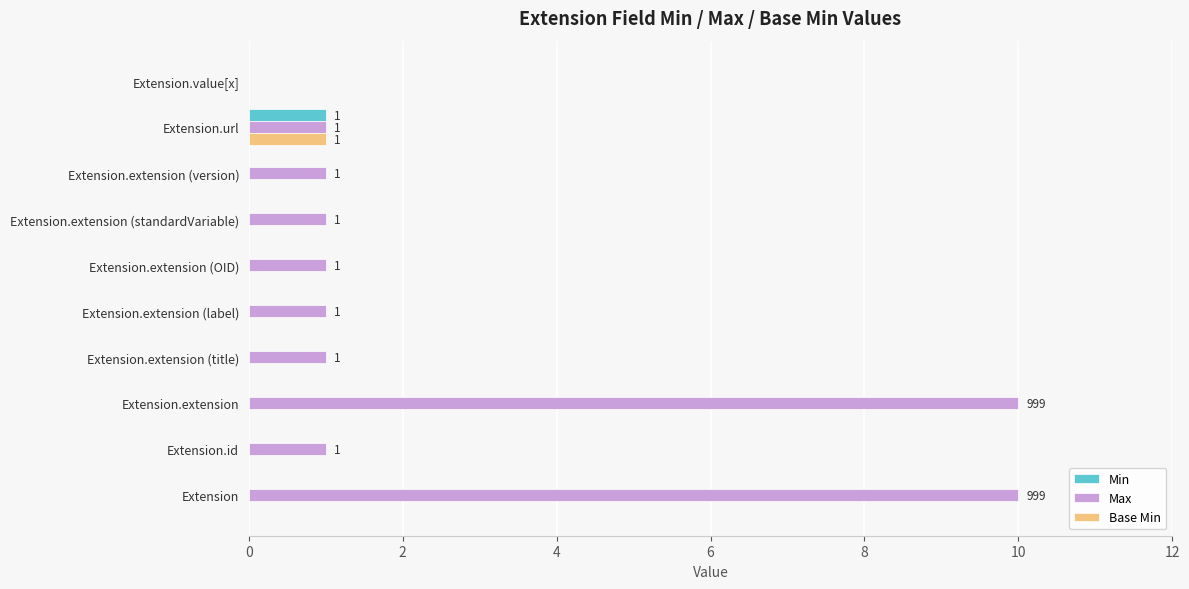

How many distinct data groups are displayed?

3